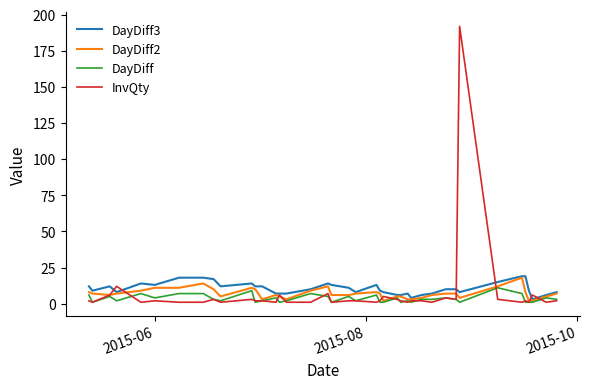

What is the highest value of the DayDiff series?

11